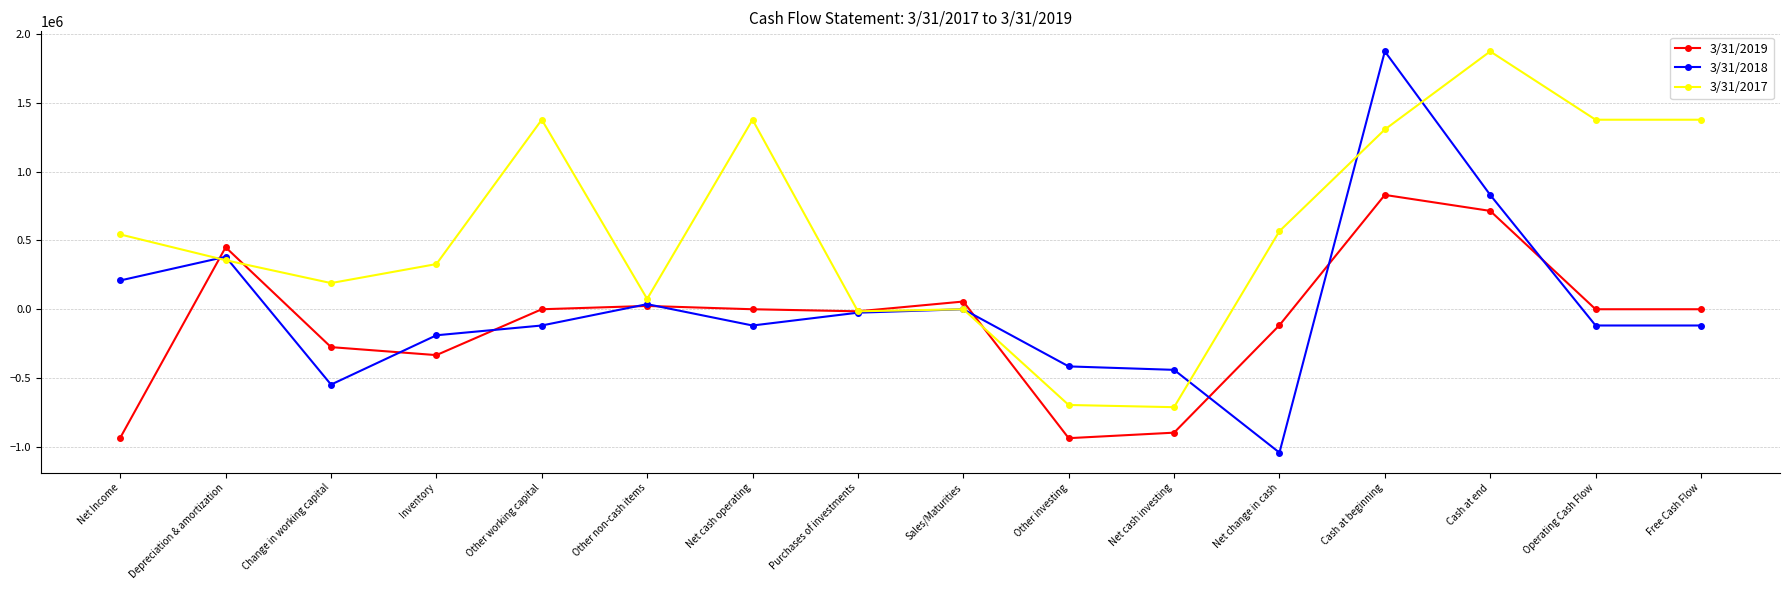

Between Other working capital and Net cash investing, which series saw the biggest shift?

3/31/2017